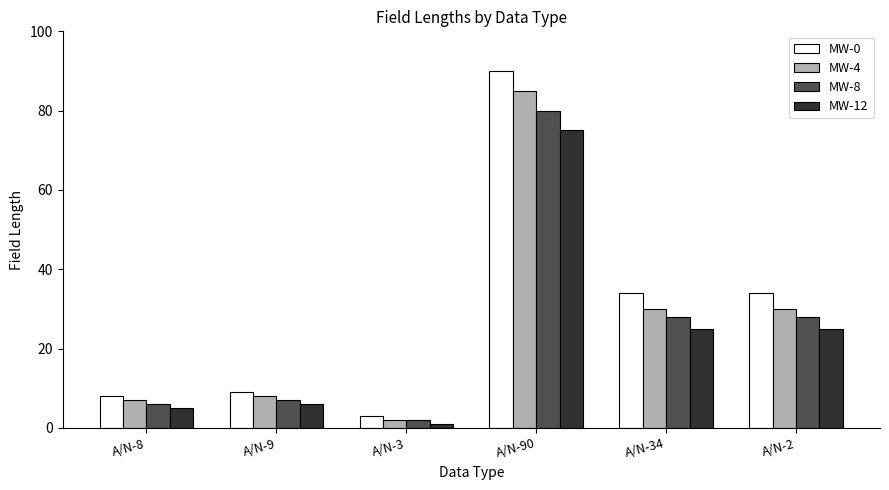

How many series are shown in this chart?

4